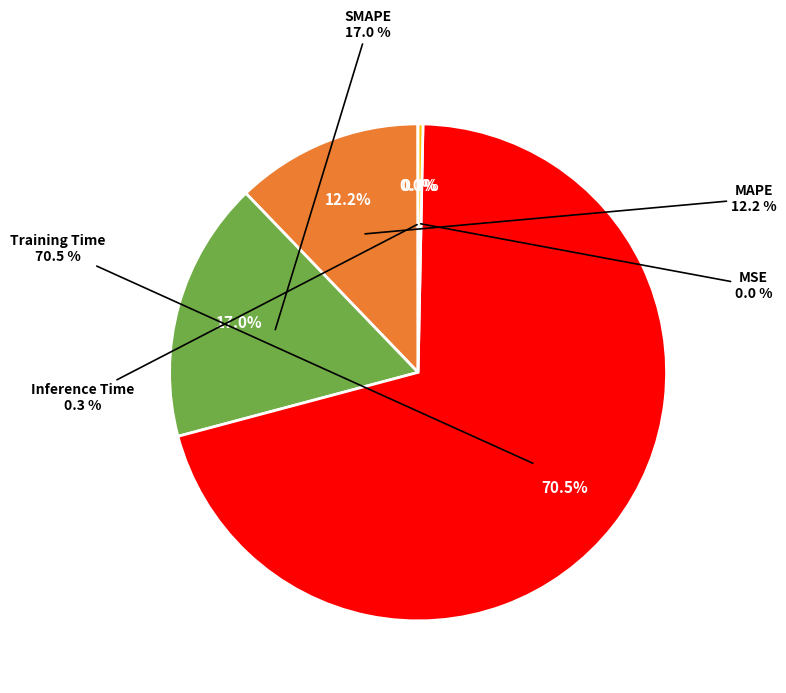

To the nearest percent, what is the average slice percentage?

20%